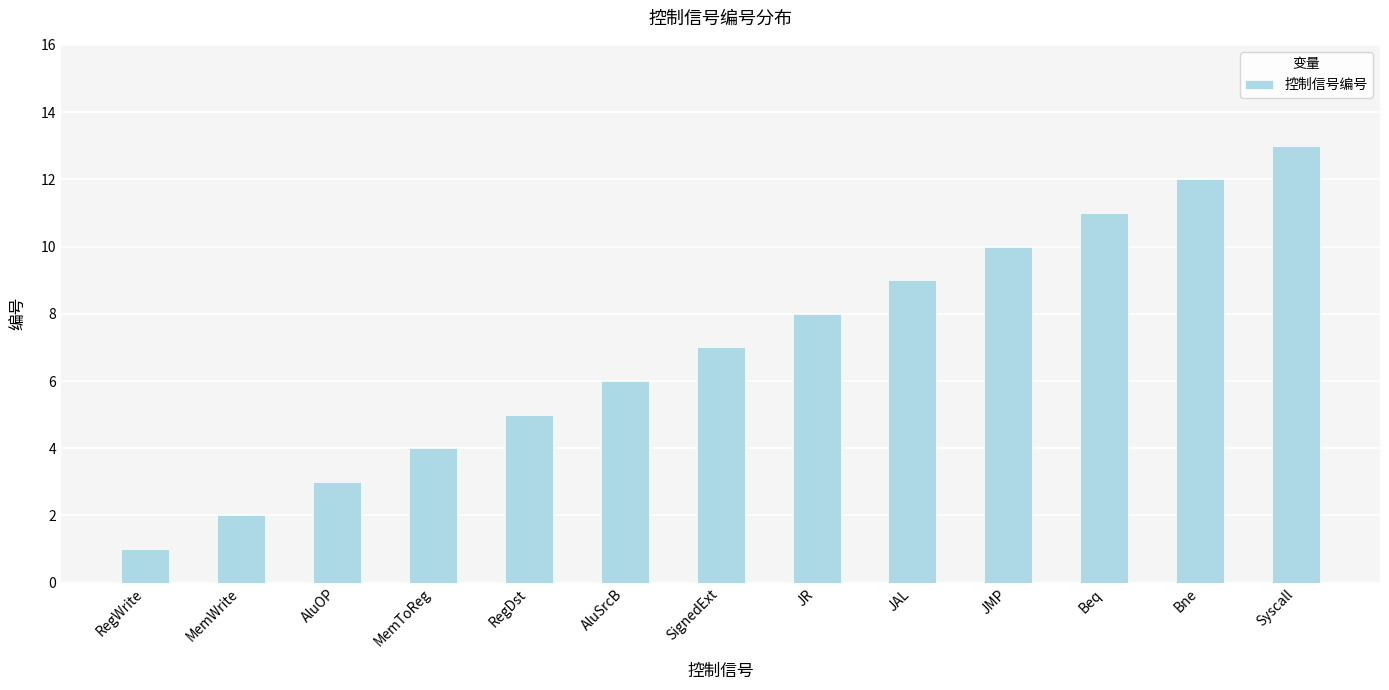

What value does the data have at Bne?

12